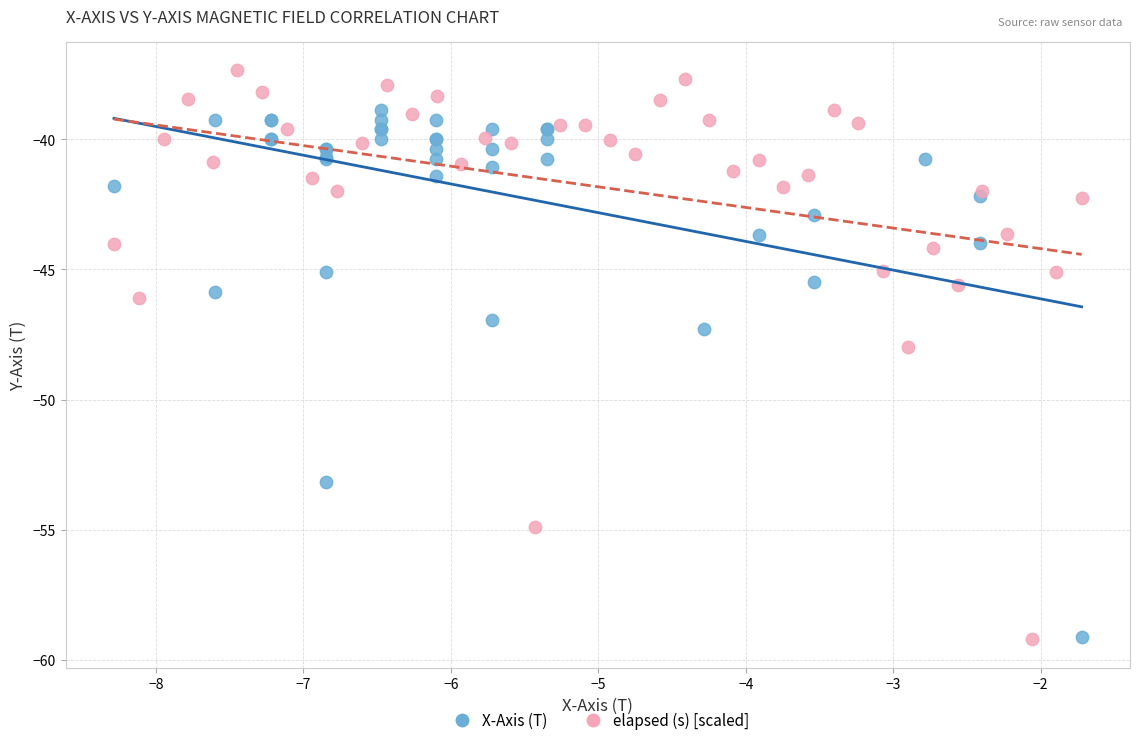

Which series has the largest Y range (max minus min)?

elapsed (s) [scaled]